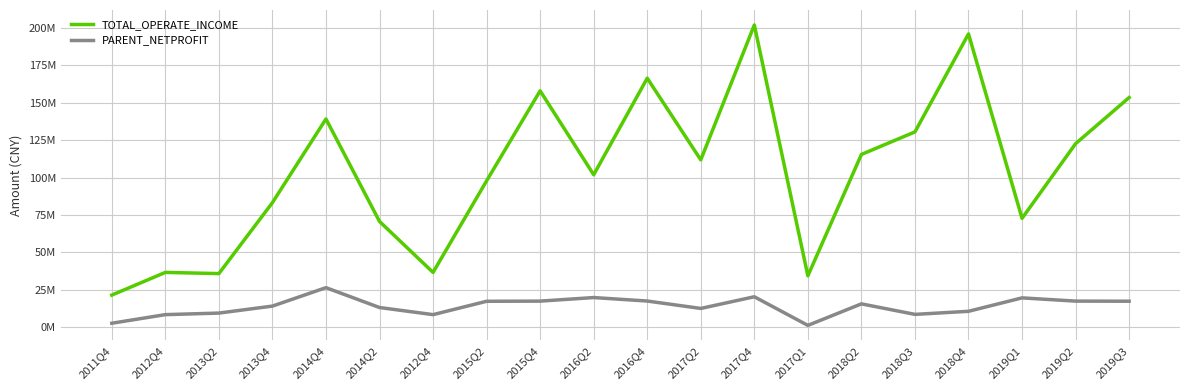

Is this an area chart (filled region under the line)?

No